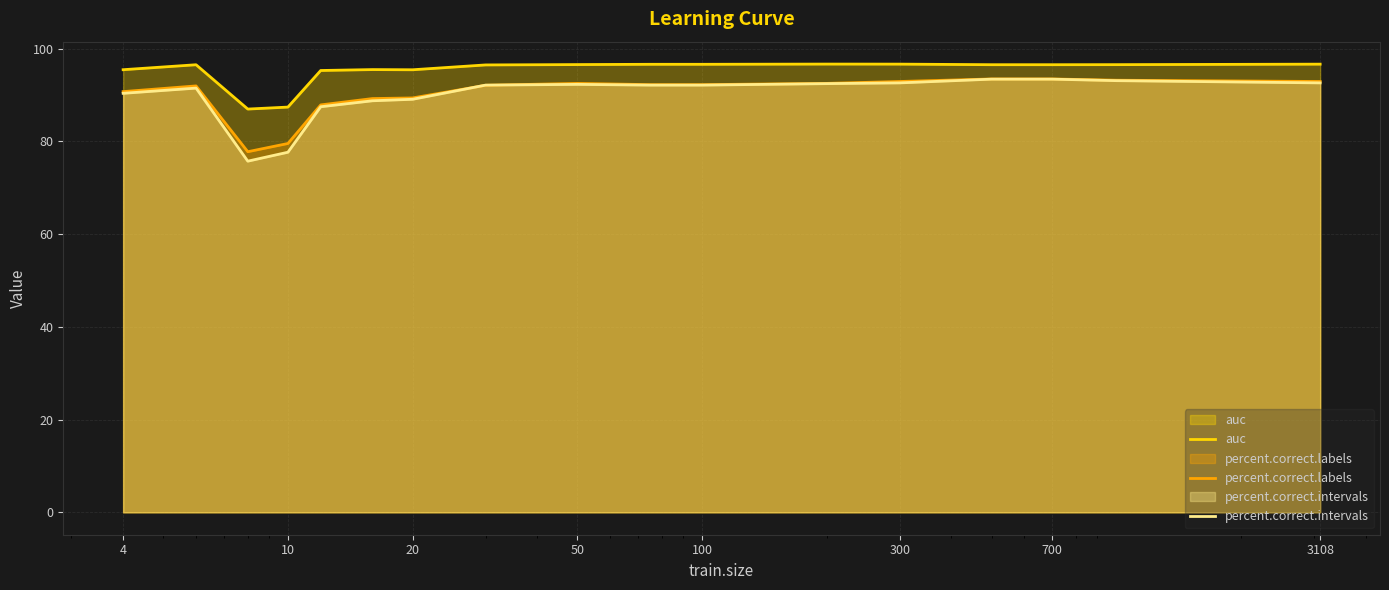

True or false: auc has more than 2 interior local peaks.

True